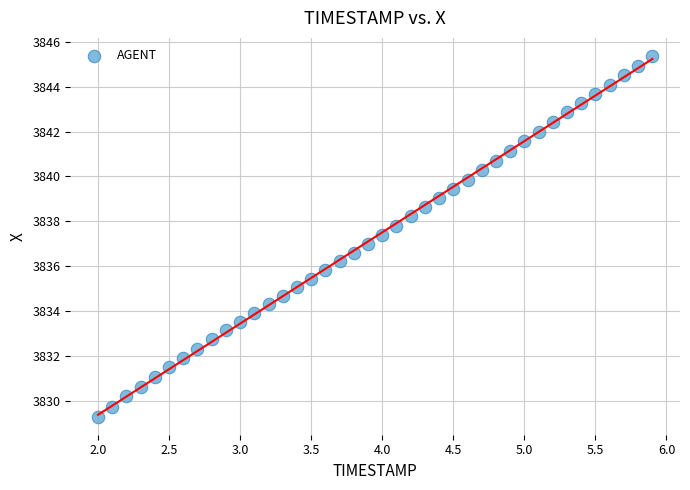

What is the range of Y values (max minus min)?

16.1